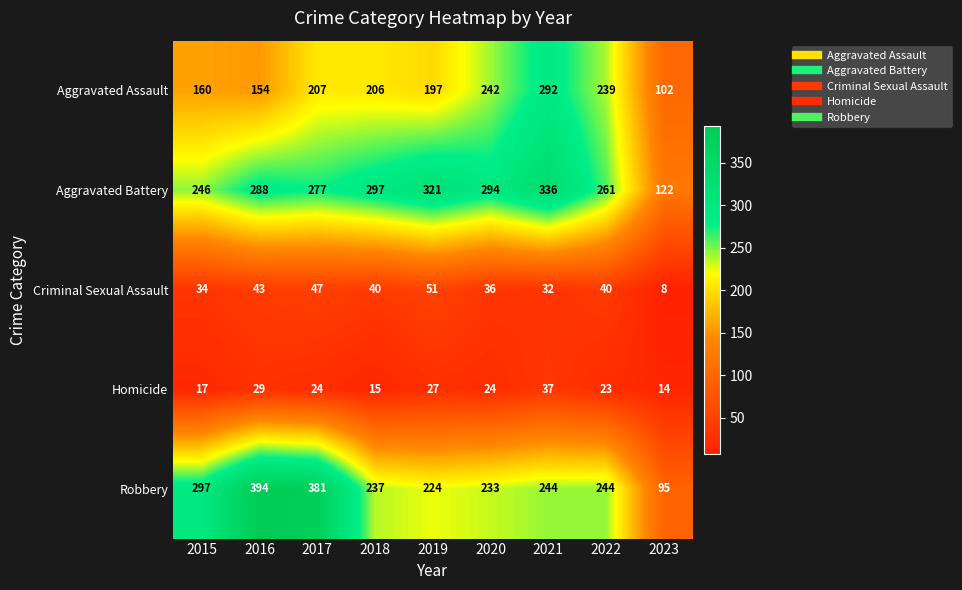

Which series has the largest total across all categories?

Aggravated Battery